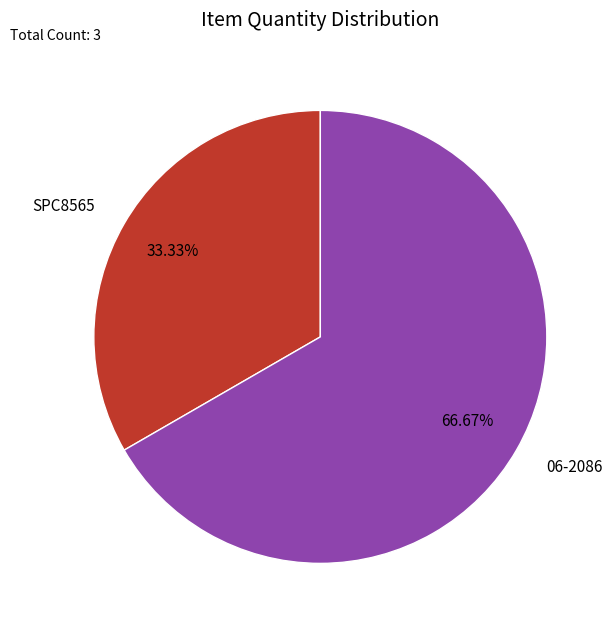

Which category has the biggest portion of the pie?

06-2086